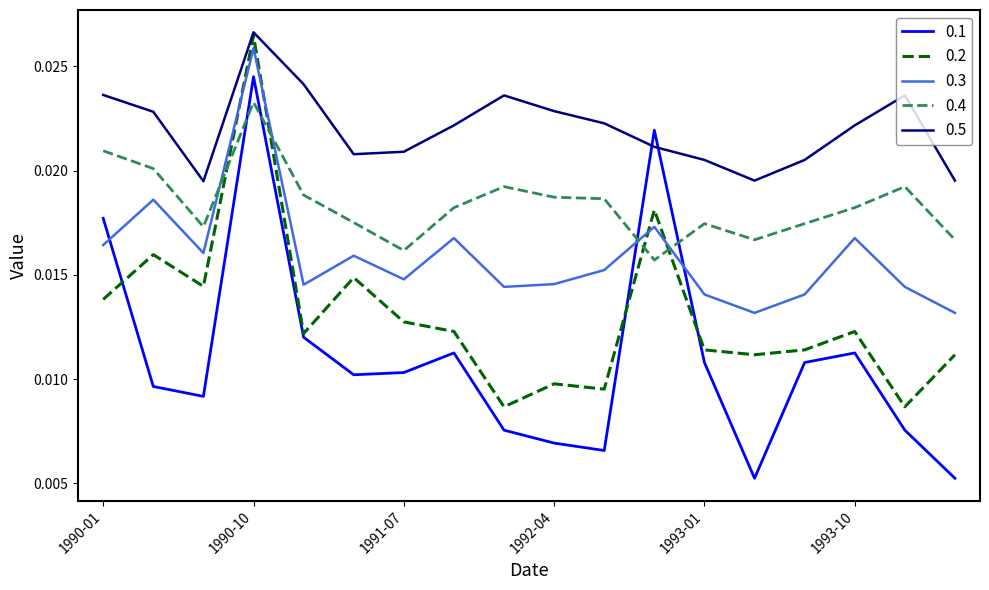

True or false: 0.2 and 0.4 cross at least once.

True